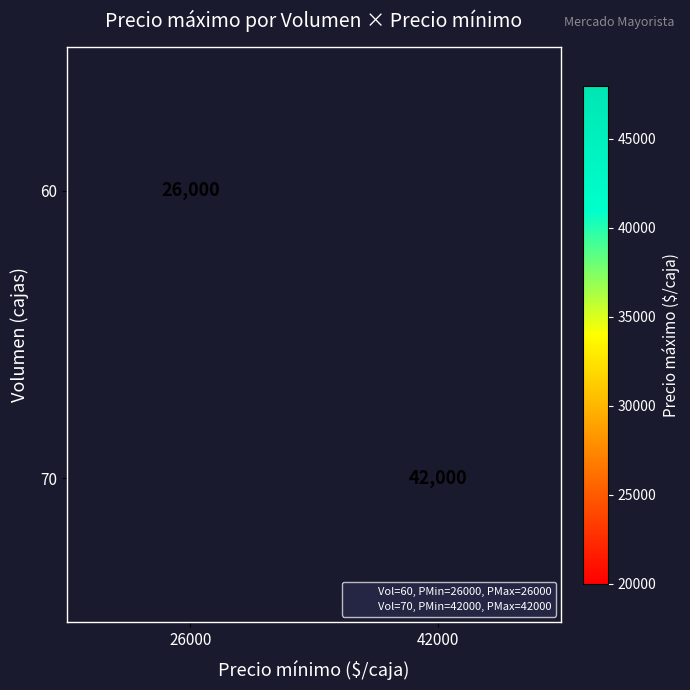

Is the value of 60 at 26000 greater than the value of 70 at 26000?

No